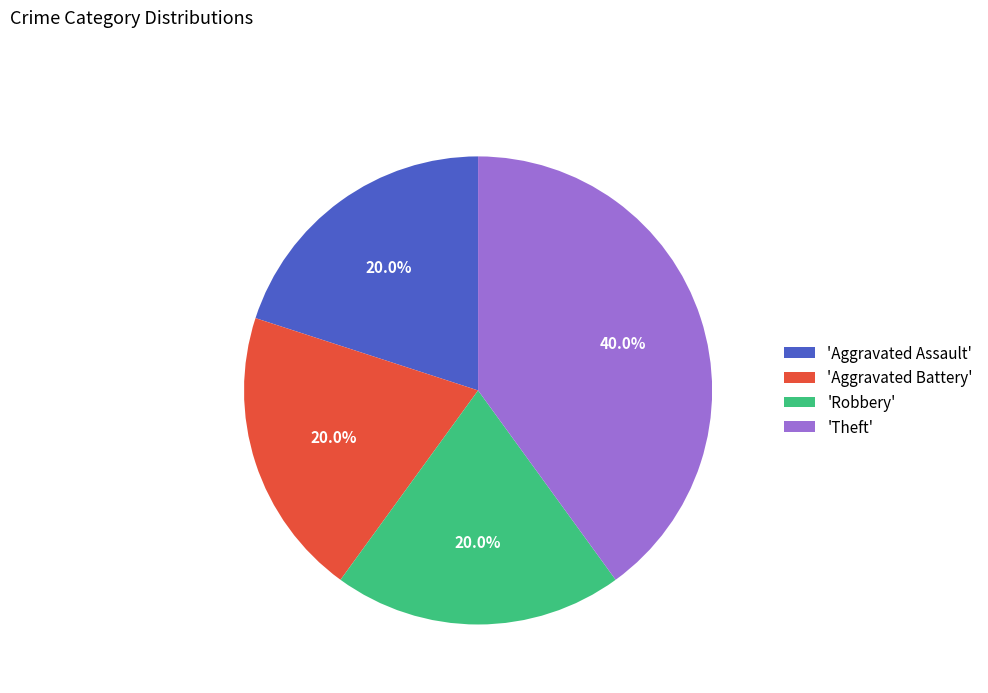

Which has a higher value, 'Theft' or 'Aggravated Battery'?

'Theft'